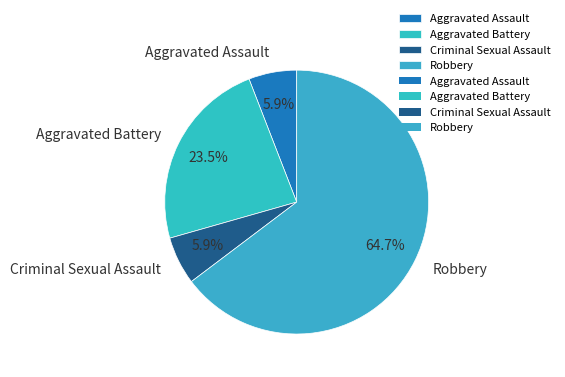

To the nearest percent, what is the difference between the largest and smallest slice percentages?

59%